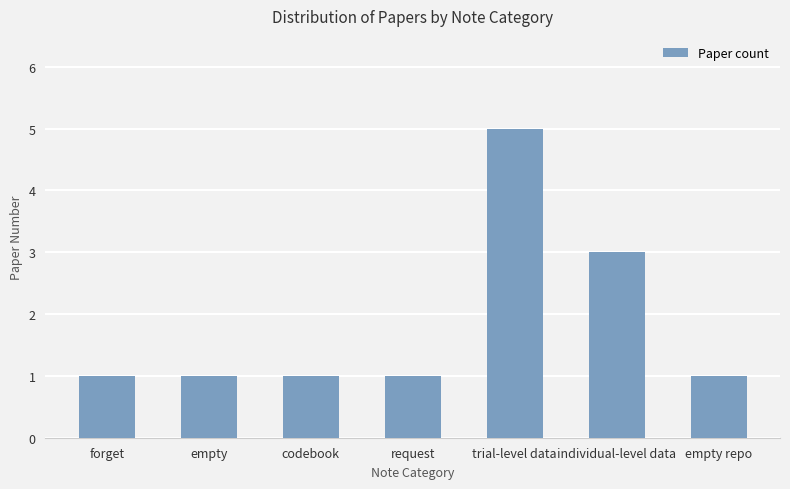

What is the difference between the values at request and individual-level data?

2